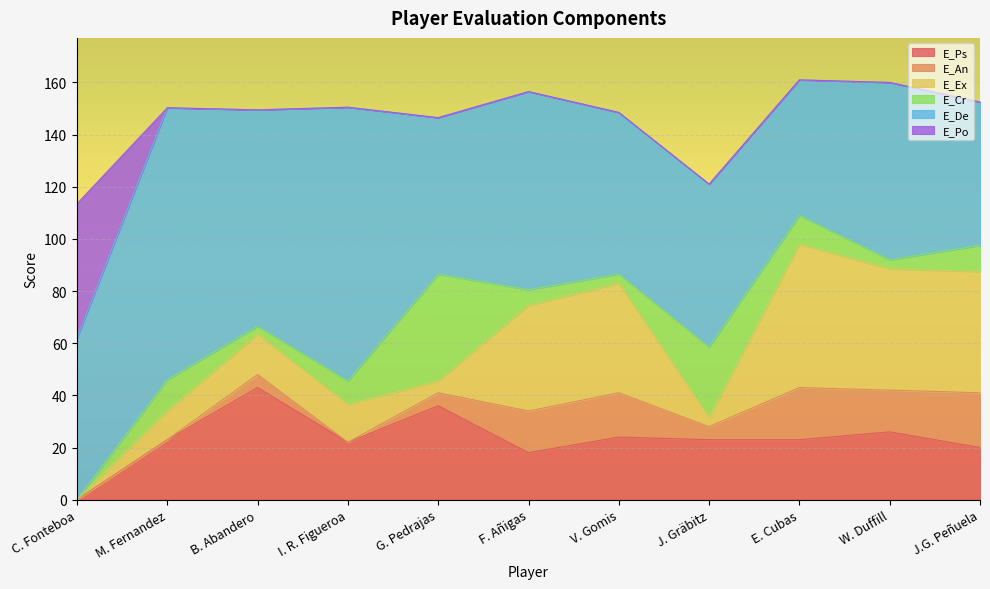

At how many categories does at least one series exceed 49?

11